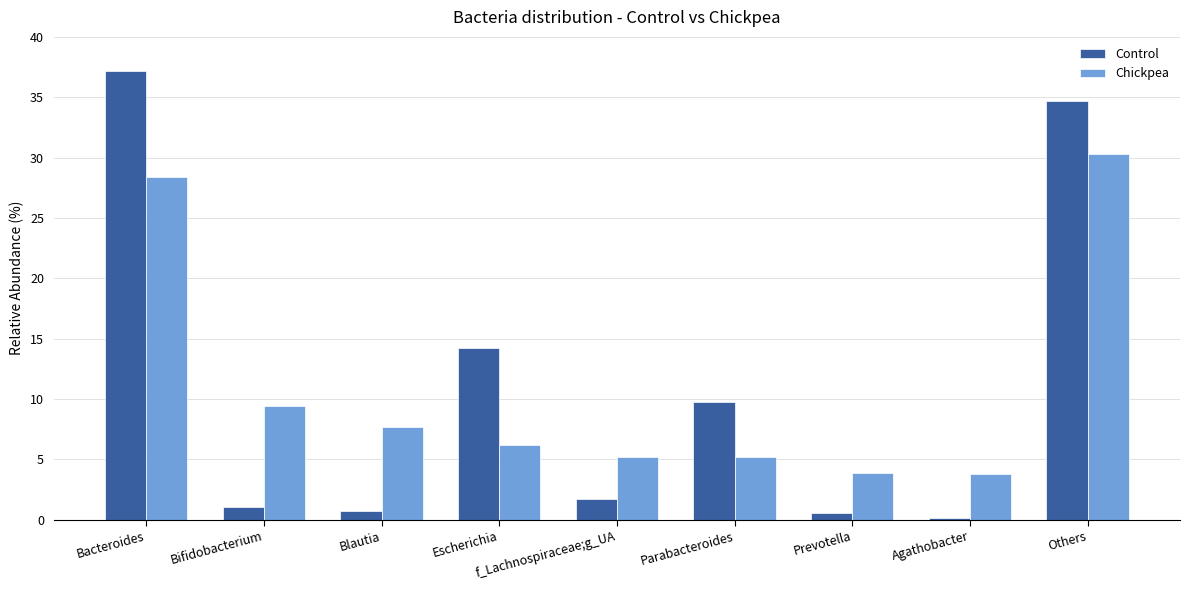

Which category has the highest value in the Chickpea series?

Others